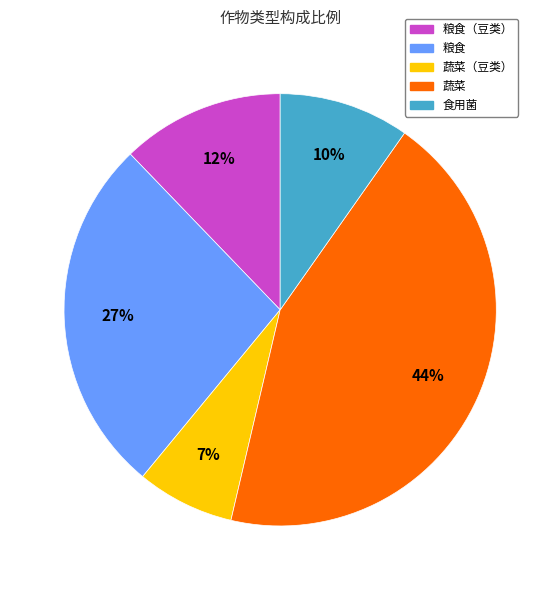

To the nearest percent, what is the difference between the largest and smallest slice percentages?

37%